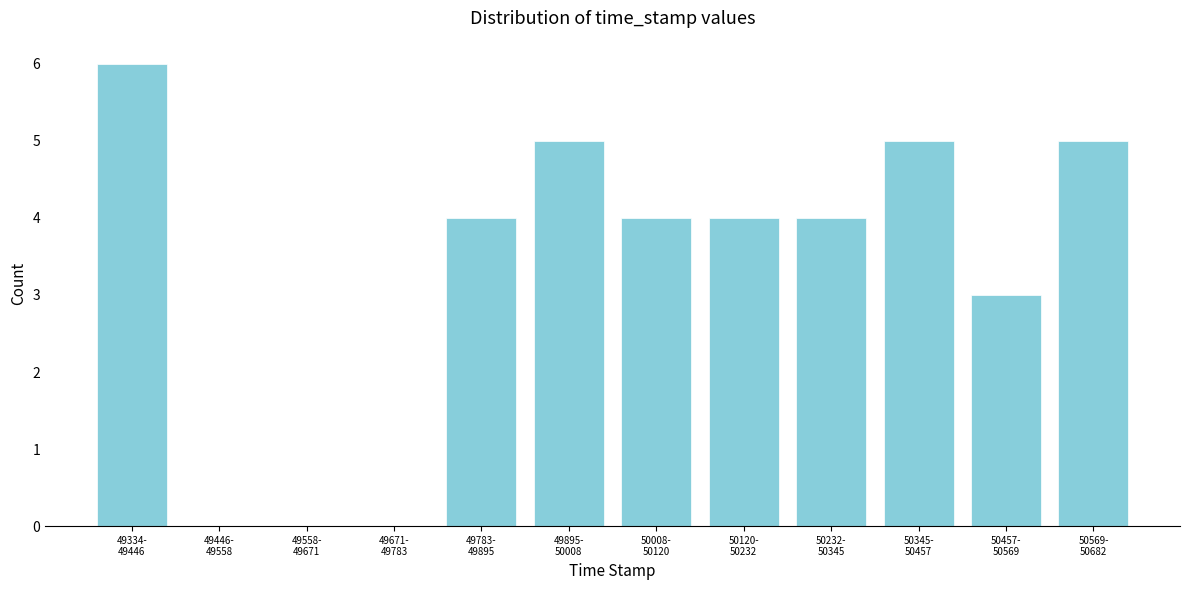

What is the greatest value displayed?

6